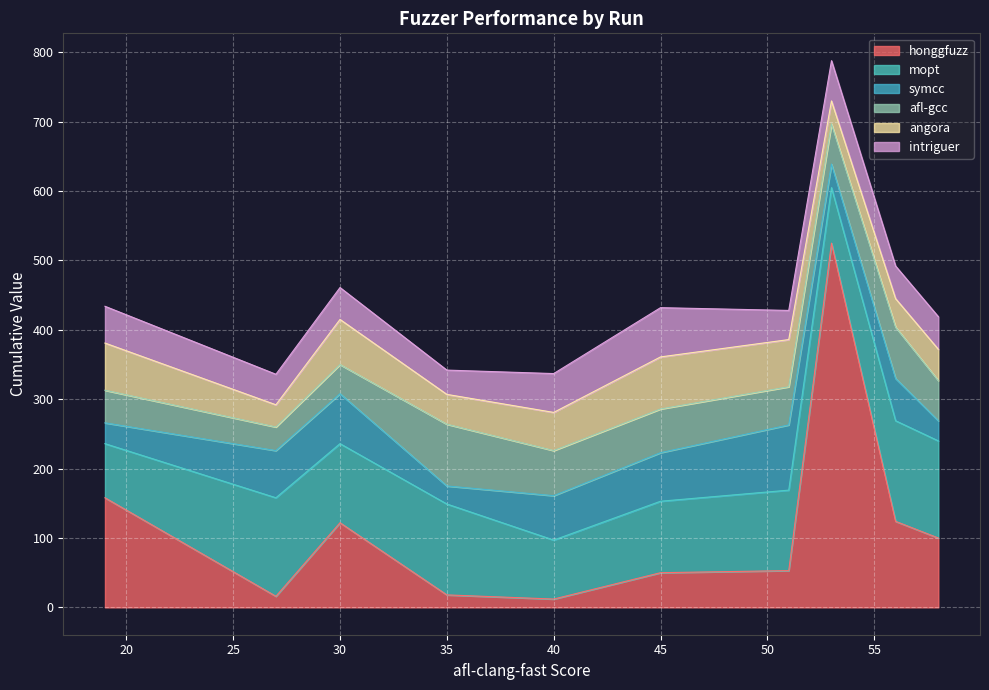

Is it true that honggfuzz equals 38 at 30?

False